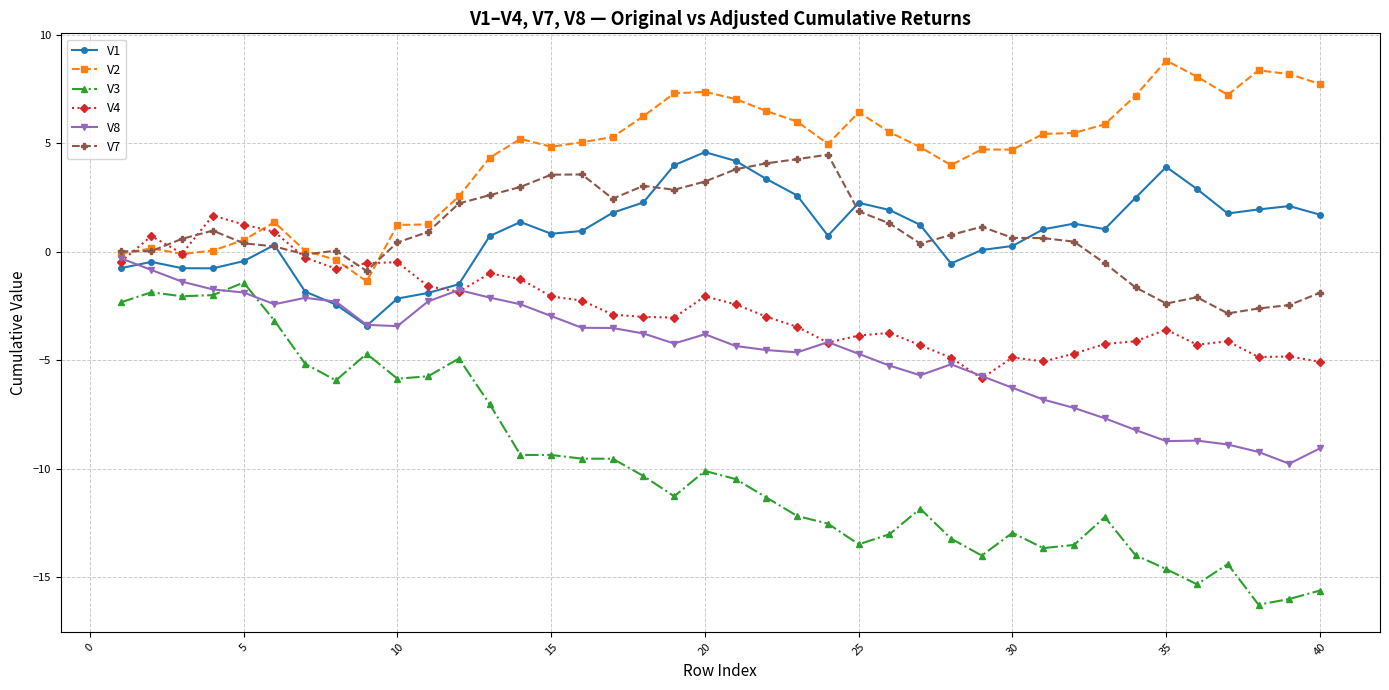

What is the value of the V2 point at the 37th from the left?

7.2